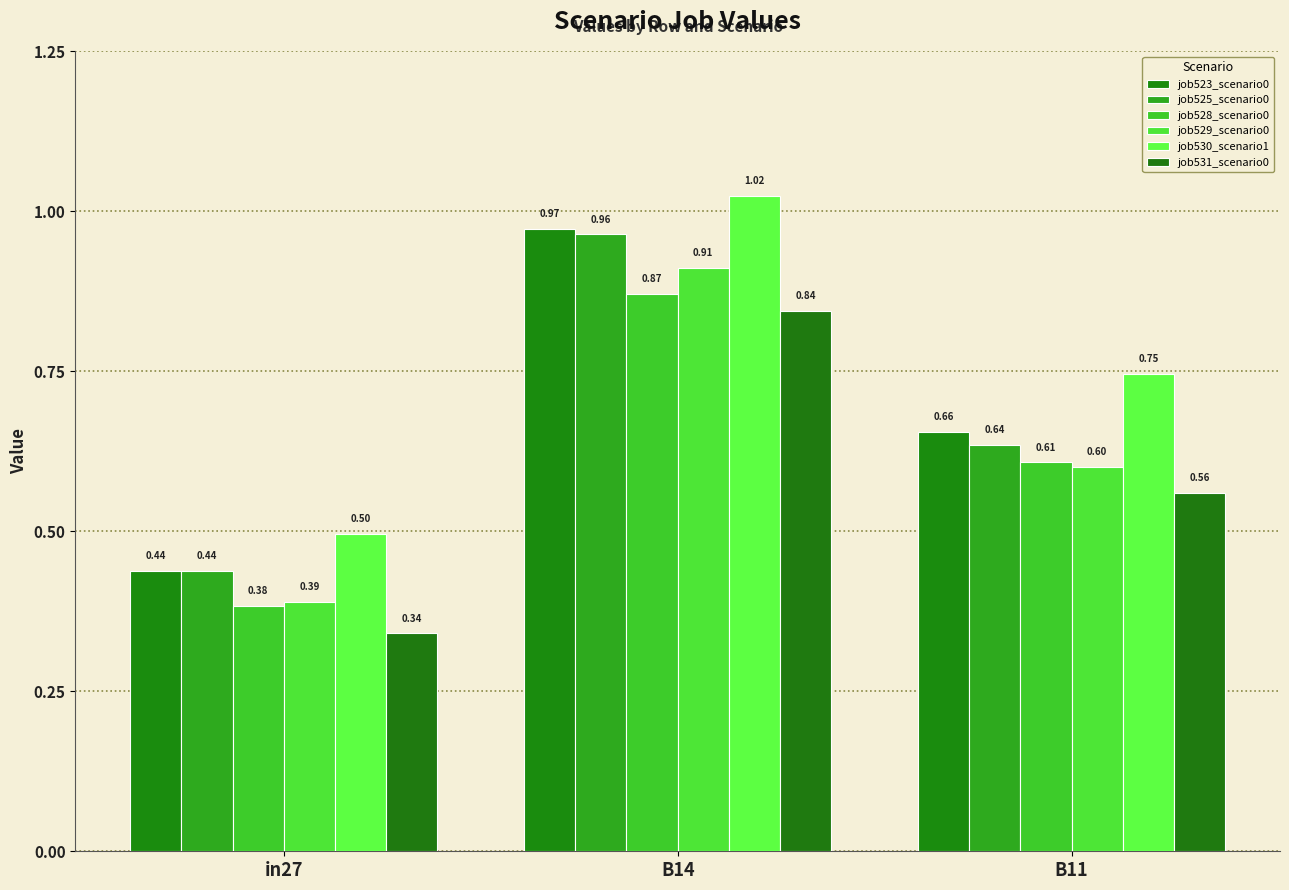

Rank the categories by job529_scenario0 value from highest to lowest.

B14, B11, in27